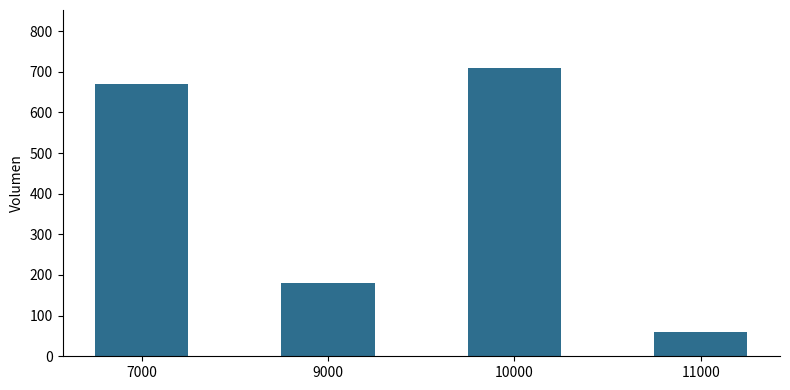

What is the ratio of the value at 7000 to the value at 11000?

11.2